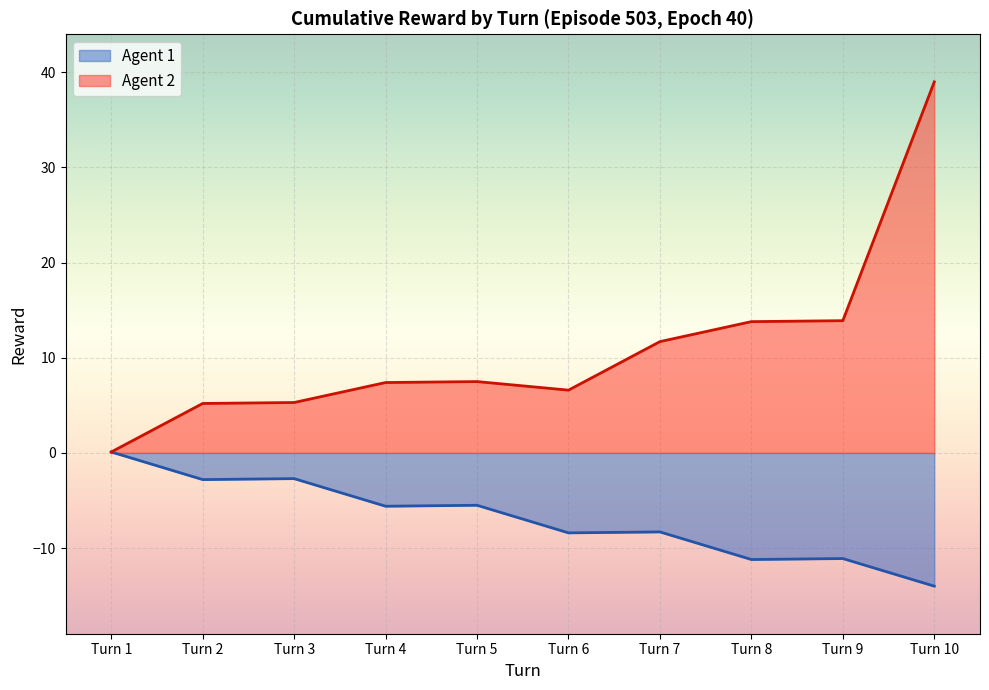

What are all the series names shown in the legend?

Agent 1, Agent 2